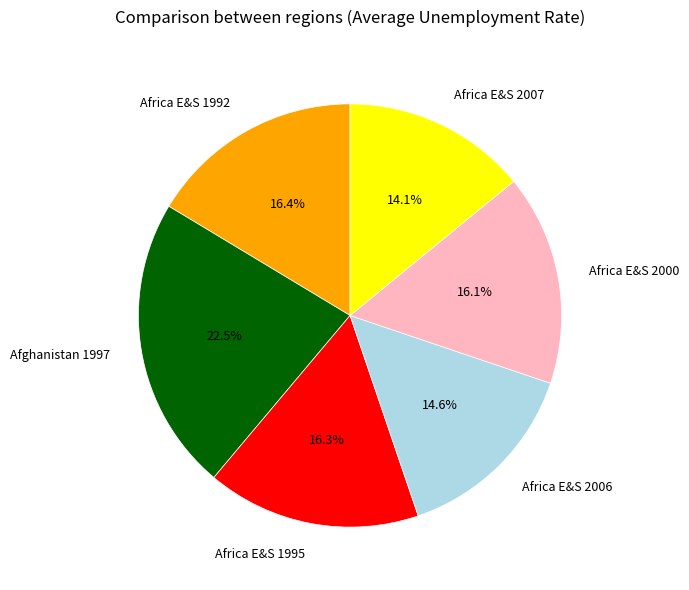

Which slice is the largest?

Afghanistan 1997